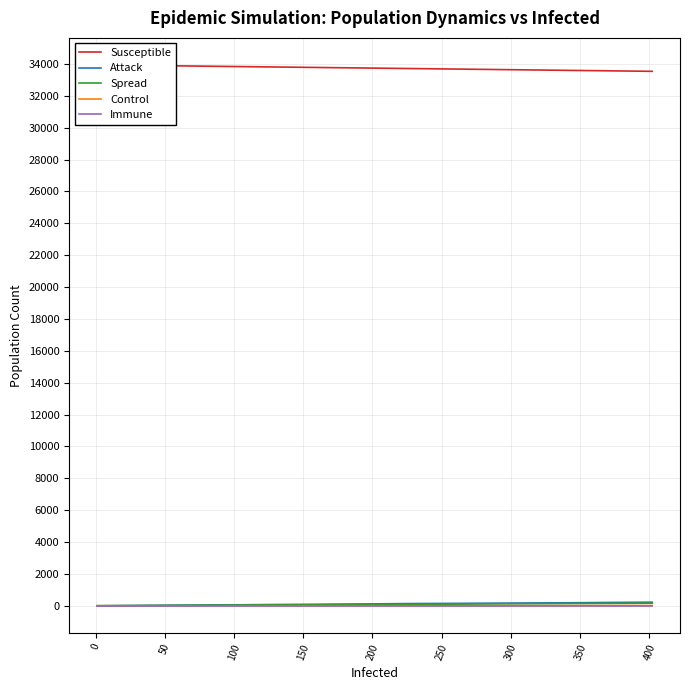

What is the value of the Susceptible point at the 19th from the left?

33837